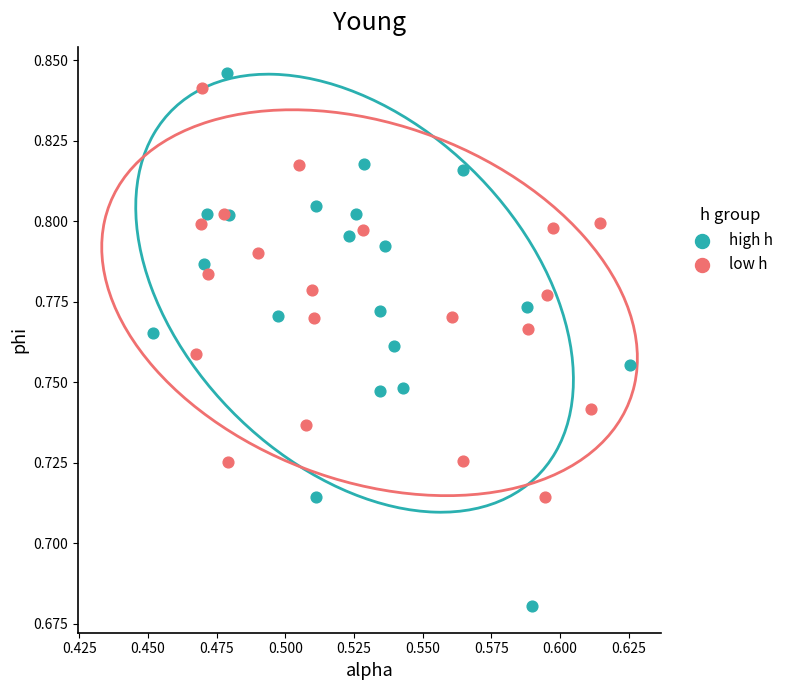

What are all the series names shown in the legend?

high h, low h